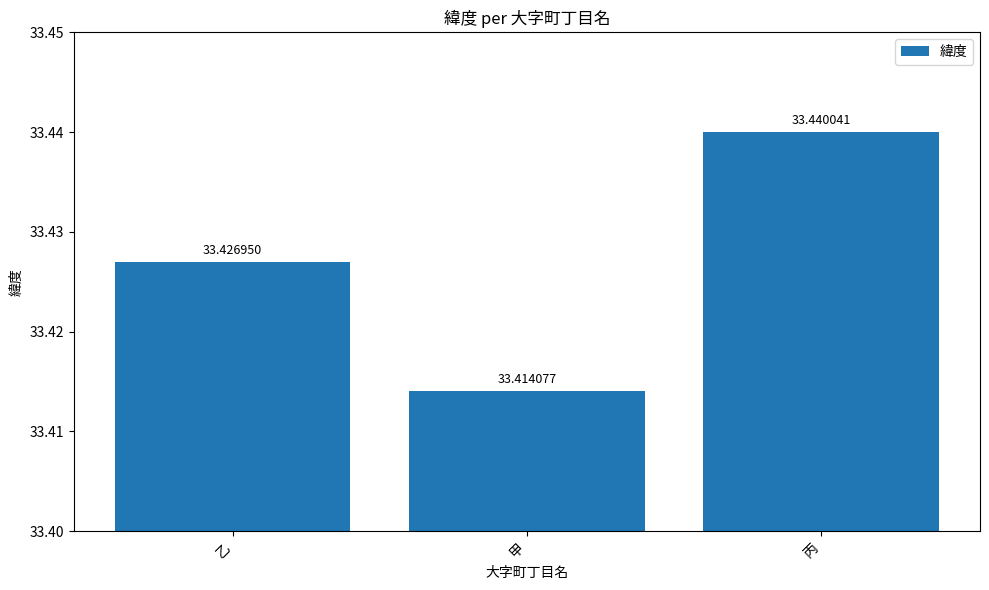

What is the smallest value displayed?

33.4